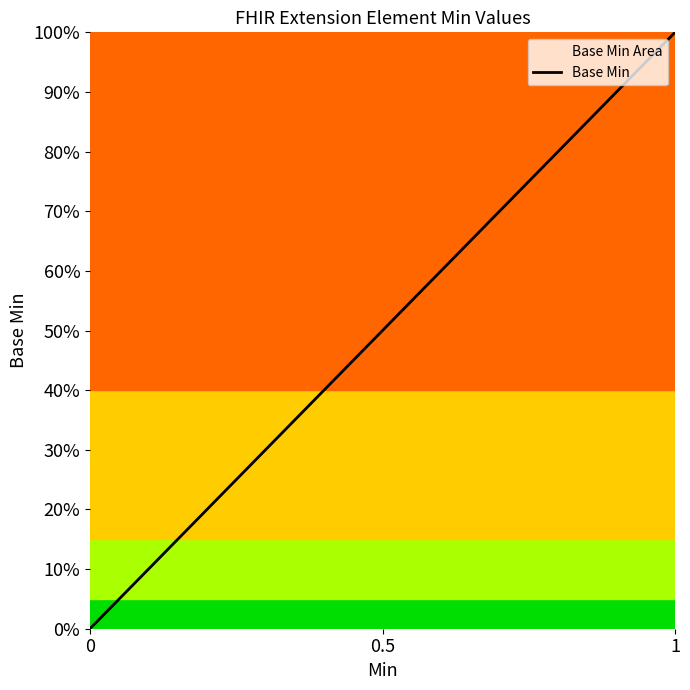

Which category has the highest value across all series?

1